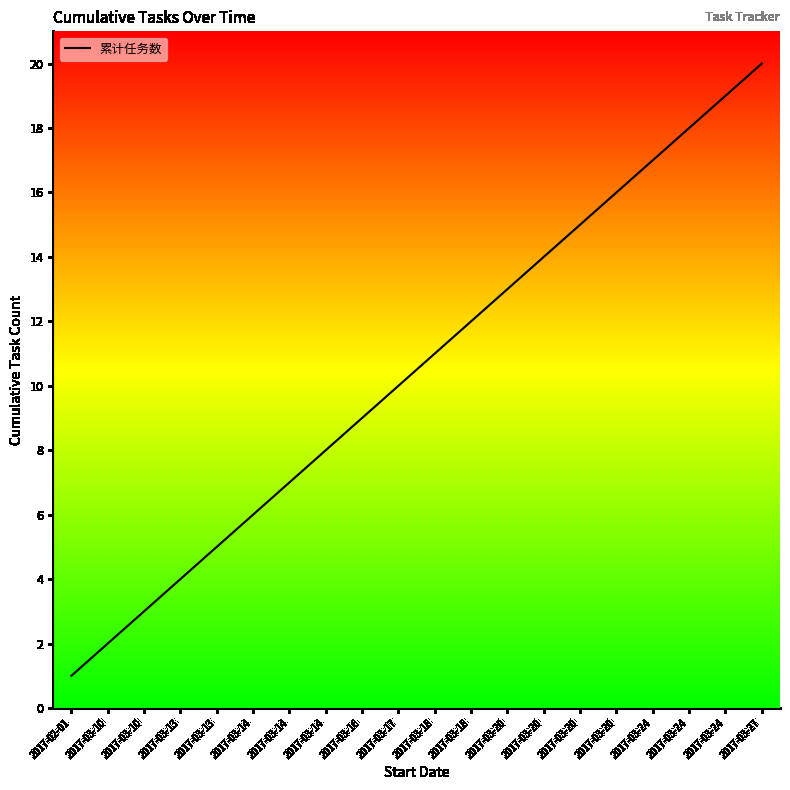

Rank the categories by value from highest to lowest.

2017-03-27, 2017-03-24, 2017-03-24, 2017-03-24, 2017-03-20, 2017-03-20, 2017-03-20, 2017-03-20, 2017-03-18, 2017-03-18, 2017-03-17, 2017-03-16, 2017-03-14, 2017-03-14, 2017-03-14, 2017-03-13, 2017-03-13, 2017-03-10, 2017-03-10, 2017-02-01